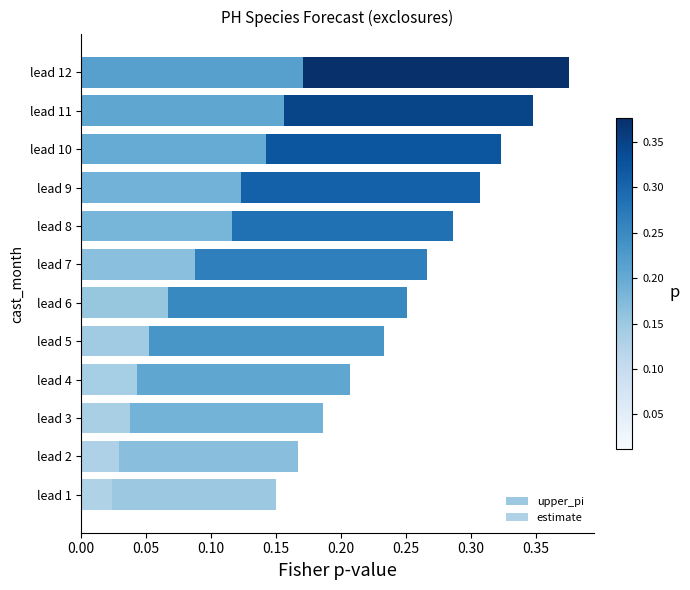

What is the difference between the maximum and second lowest values in the upper_pi series?

0.2